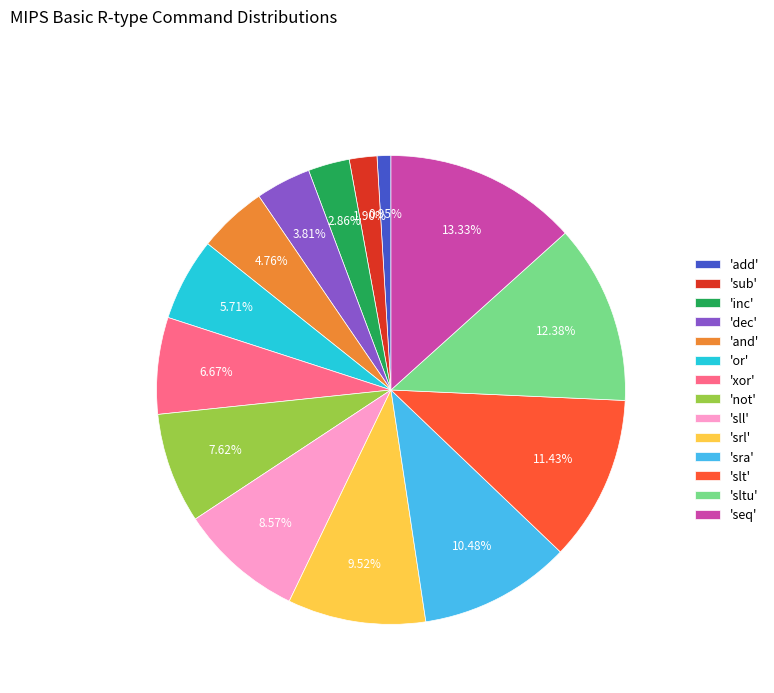

Rank the categories by value from highest to lowest.

'seq', 'sltu', 'slt', 'sra', 'srl', 'sll', 'not', 'xor', 'or', 'and', 'dec', 'inc', 'sub', 'add'